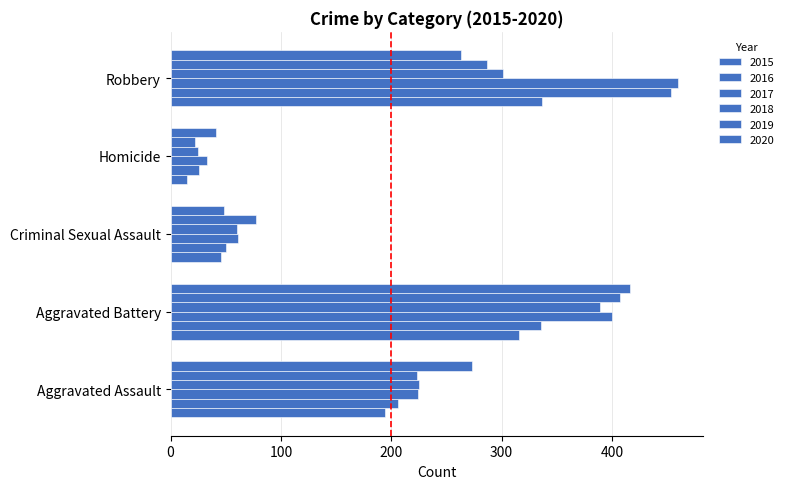

How many series are shown in this chart?

6